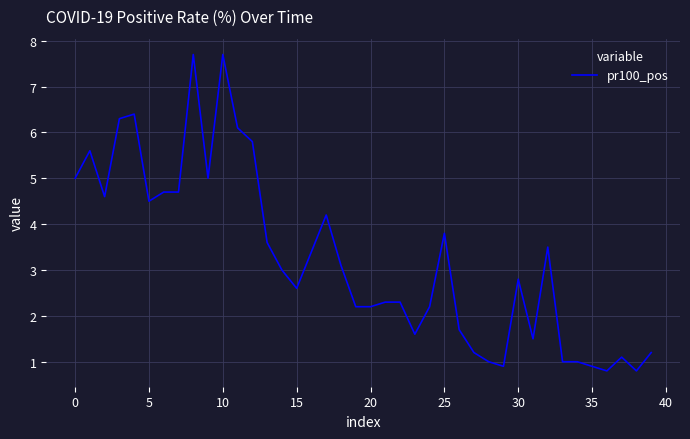

True or false: there are more than 2 points higher than both neighbors.

True